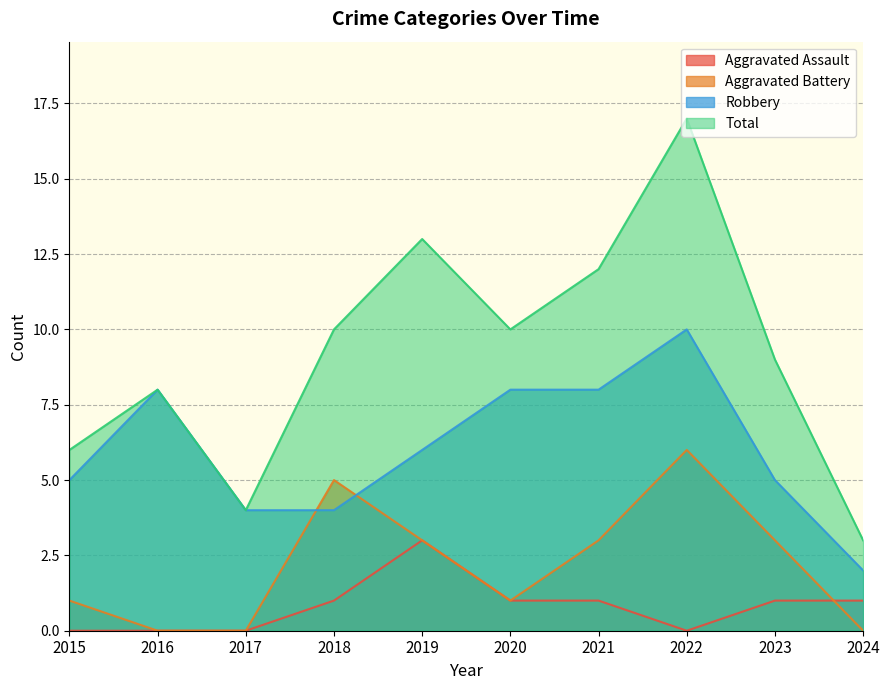

At which category does the chart reach its peak across all series?

2022